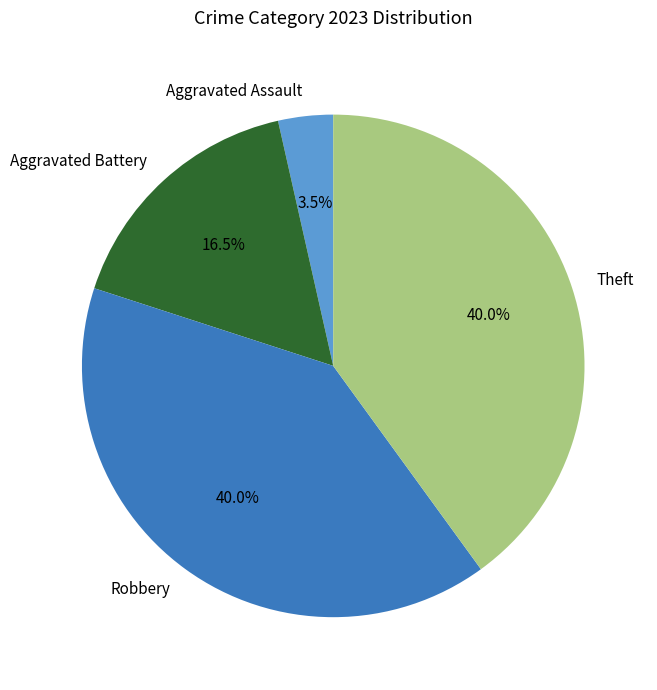

Which has a higher value, Aggravated Assault or Theft?

Theft